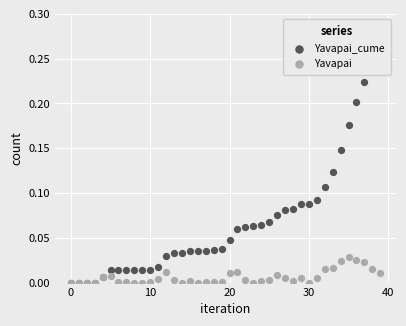

Is the value of Yavapai_cume at 11 greater than the value of Yavapai at 7?

Yes